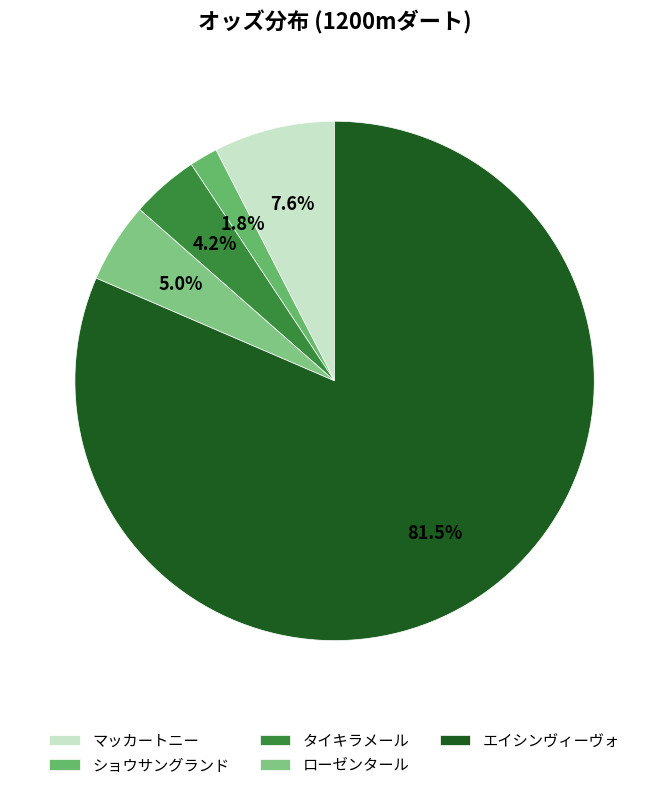

What portion of the pie excludes ローゼンタール?

95.0%